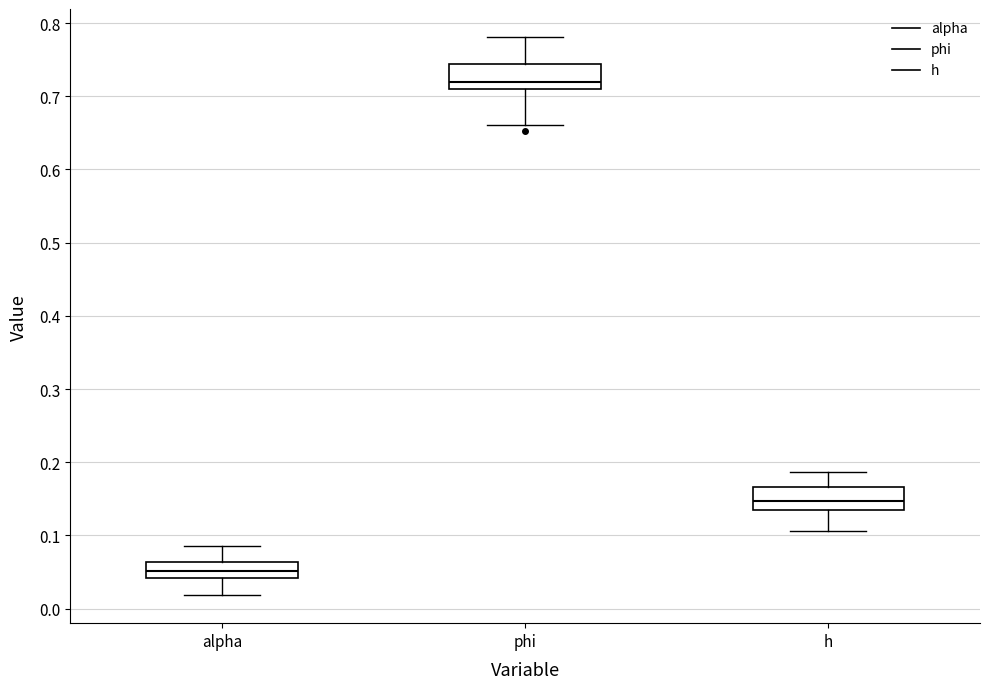

Reading left to right, transcribe this box plot: for each box, give where its median line is, the range the box spans, and where its two whiskers end, as read against the y-axis. The values are not printed on the chart, so give them approximately, as read against the axis.

alpha: median 0.05, box 0.04 to 0.06, whiskers 0.02 to 0.09
phi: median 0.72, box 0.71 to 0.74, whiskers 0.66 to 0.78
h: median 0.15, box 0.14 to 0.17, whiskers 0.11 to 0.19